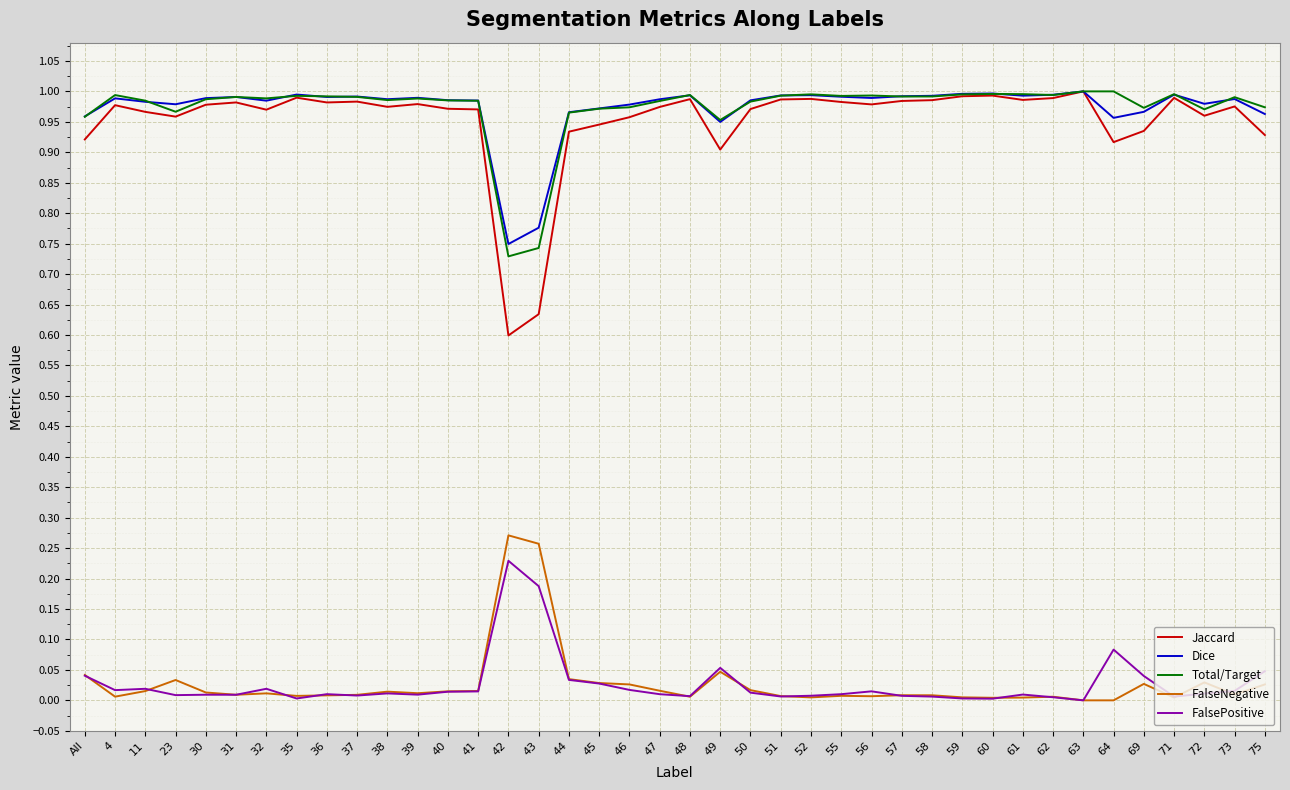

What are all the series names shown in the legend?

Jaccard, Dice, Total/Target, FalseNegative, FalsePositive